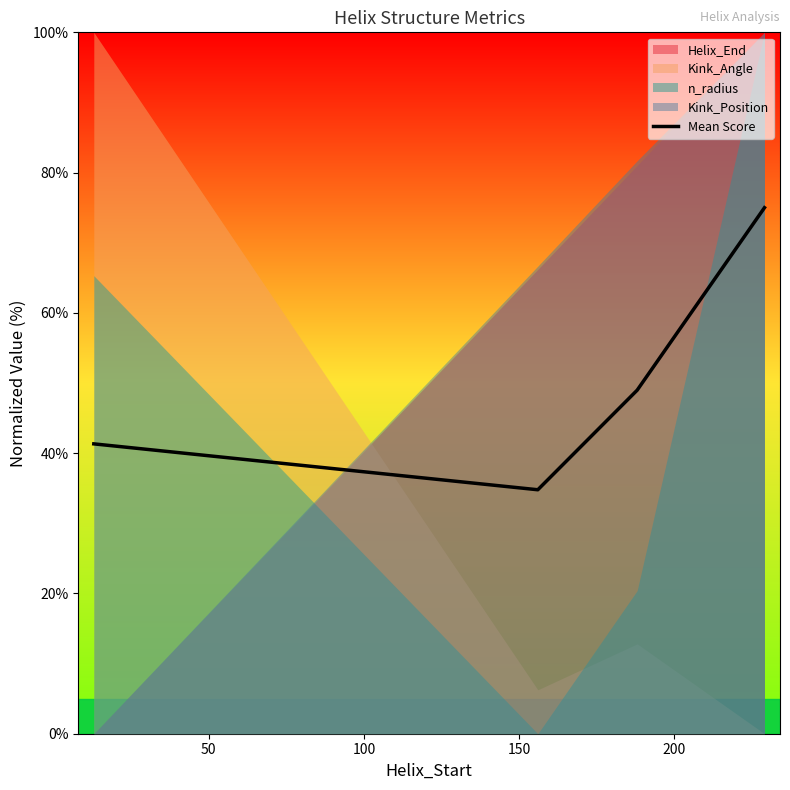

In Mean Score, how many points are lower than both neighbors (excluding endpoints)?

1